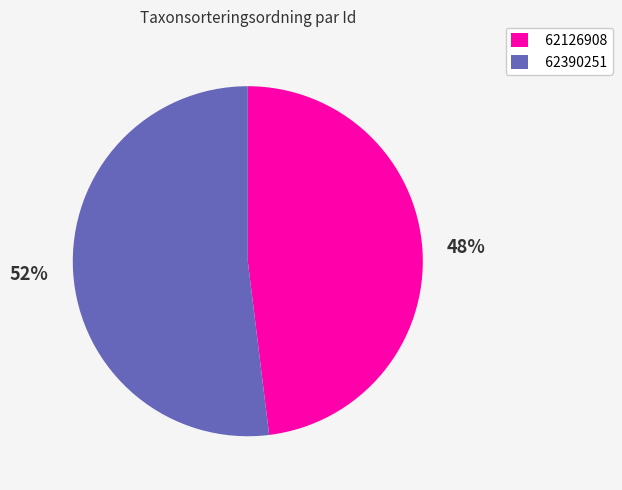

To the nearest percent, what is the difference between the 62390251 and 62126908 slice percentages?

4%